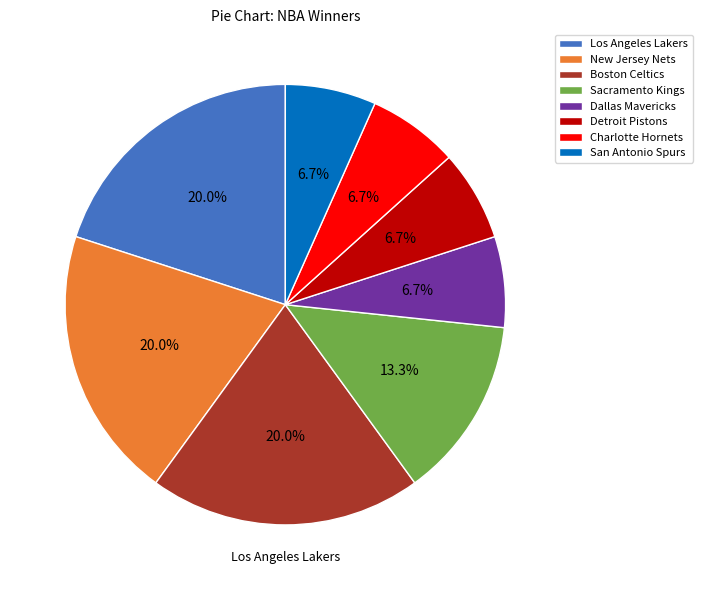

What is the total percentage of New Jersey Nets and Los Angeles Lakers?

40.0%